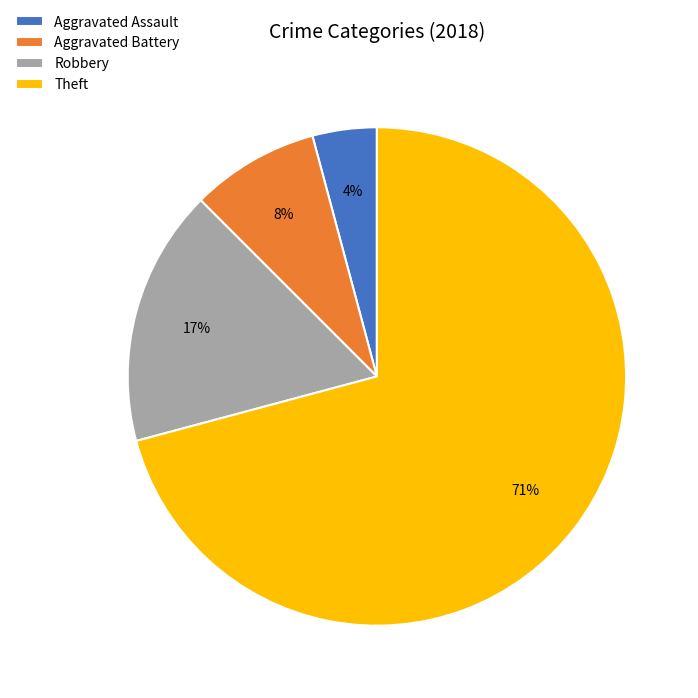

How many slices are in this pie chart?

4